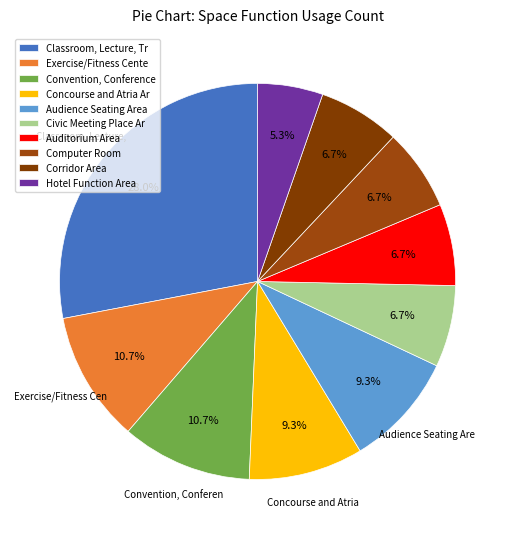

How many segments does this pie chart have?

10